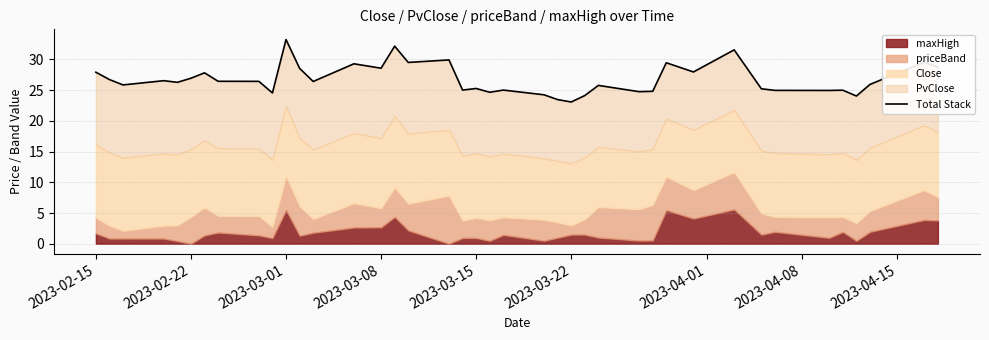

What is the average value?

26.8